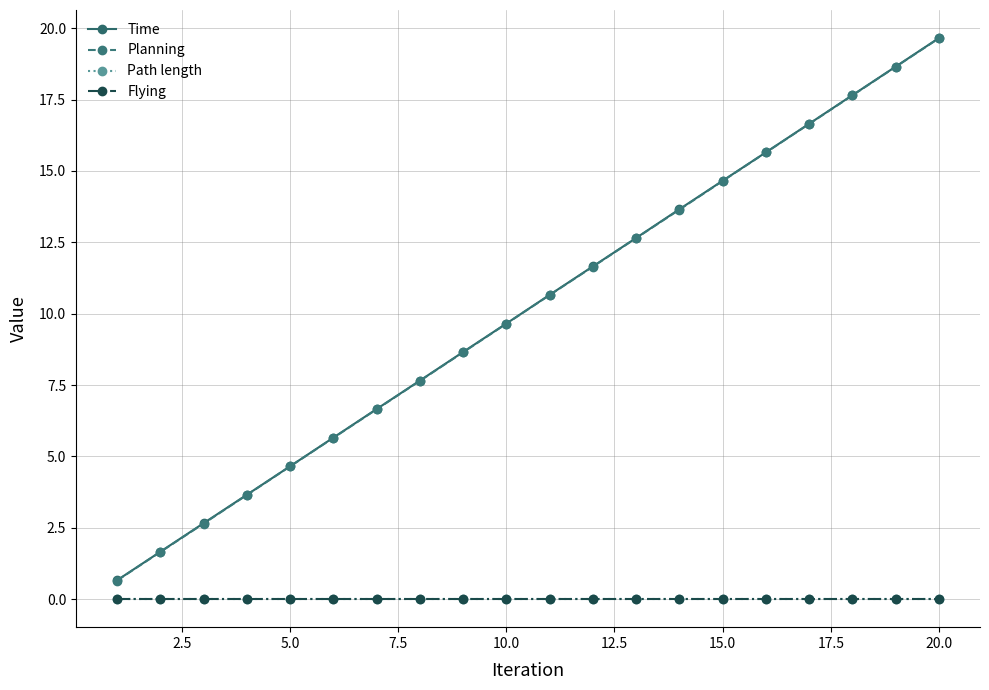

List the series in order of their peak value, lowest first.

Path length, Flying, Planning, Time